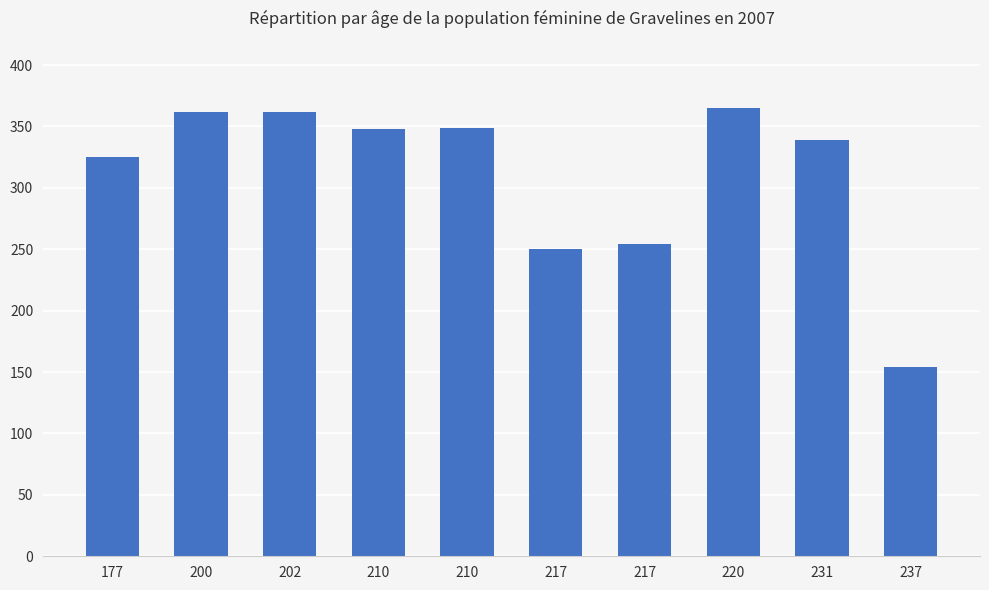

How many bars are there in total?

10